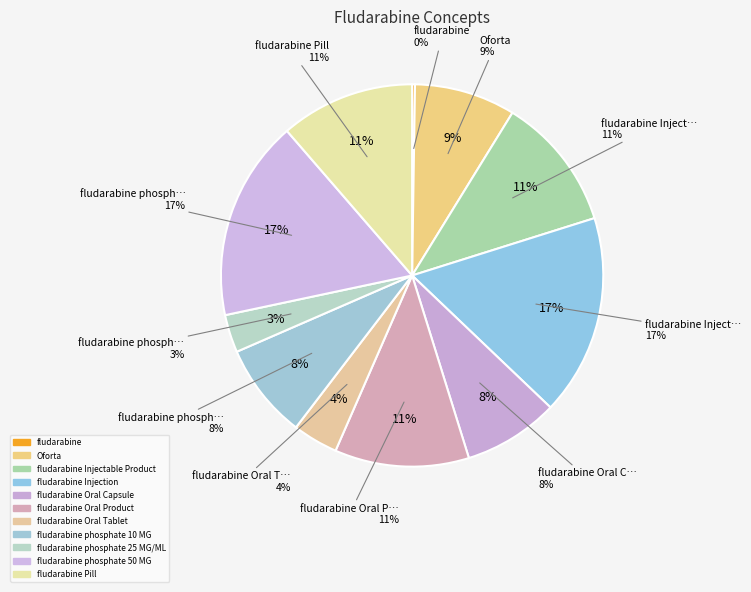

Is fludarabine phosphate 50 MG the majority of the pie?

No